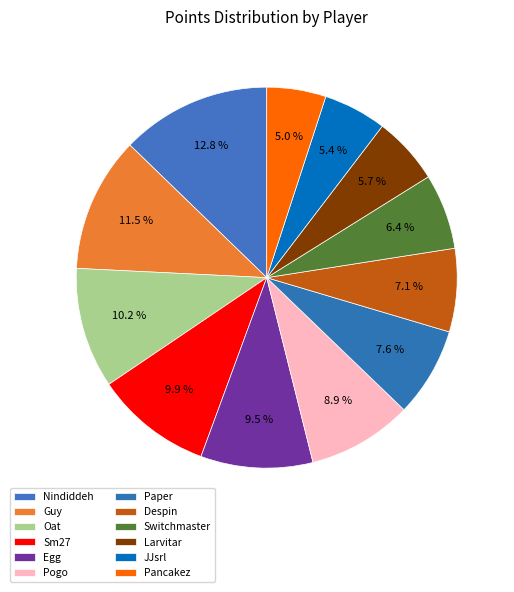

What percentage is the Paper slice, to the nearest percent?

8%